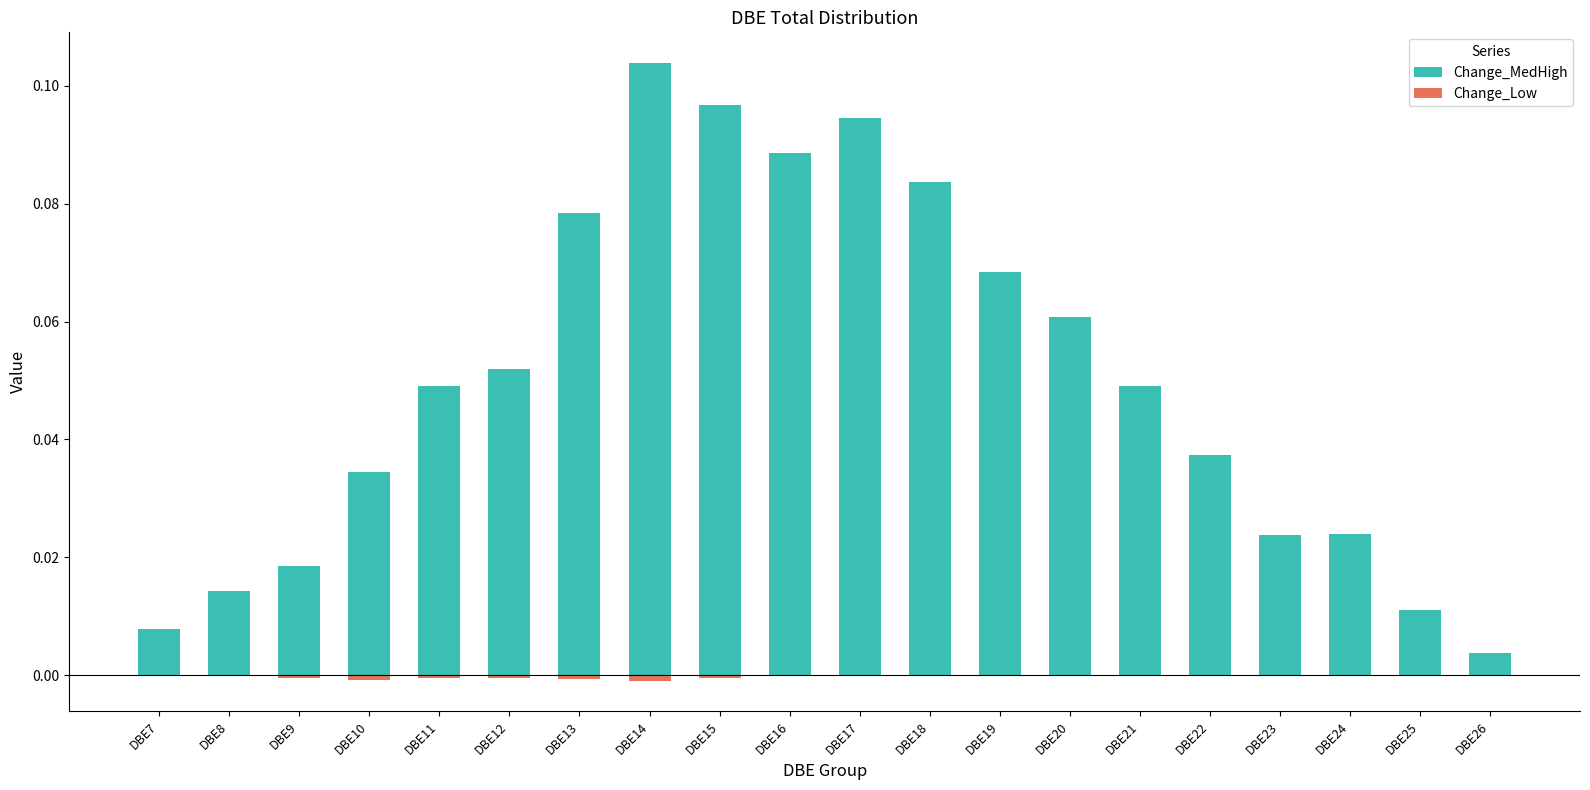

Is it true that Change_MedHigh equals 0.0 at DBE23?

False